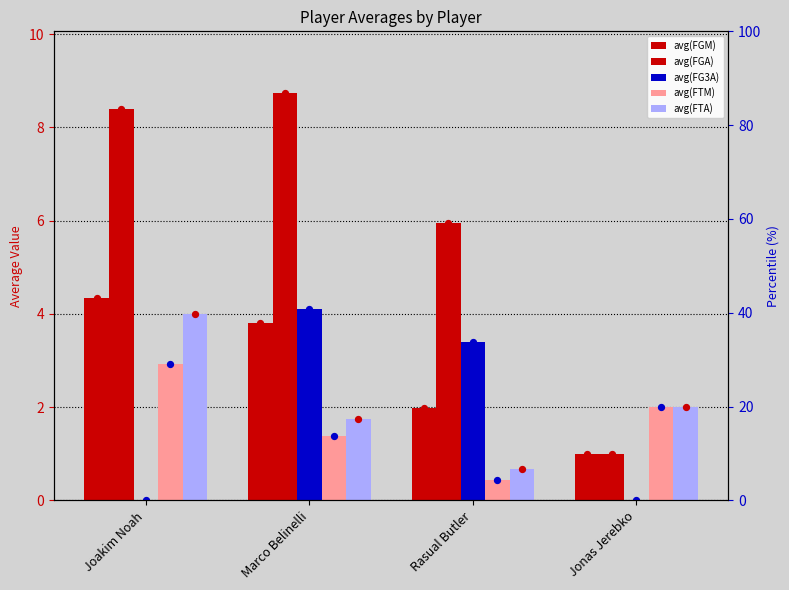

Which series reaches the maximum Y coordinate?

avg(FGA)